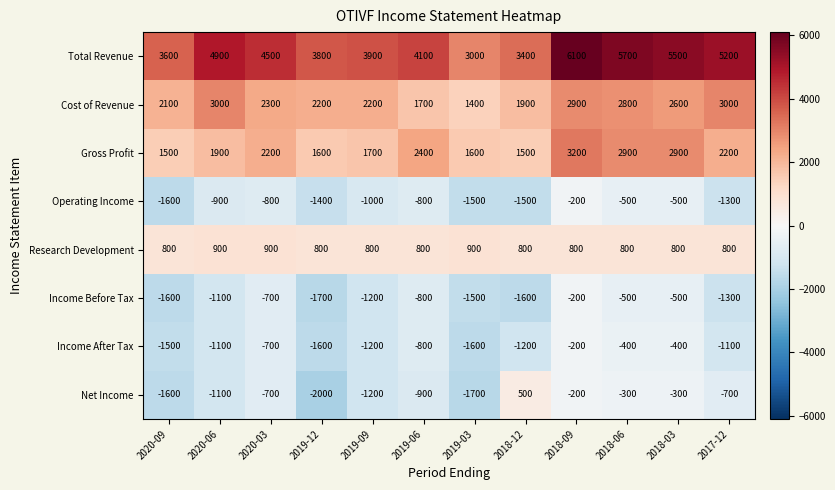

How many Research Development values are between 800 and 900?

12